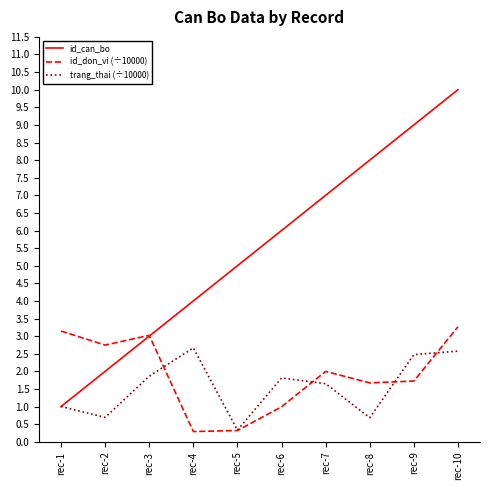

How many interior local valleys does the trang_thai (÷10000) series have?

3